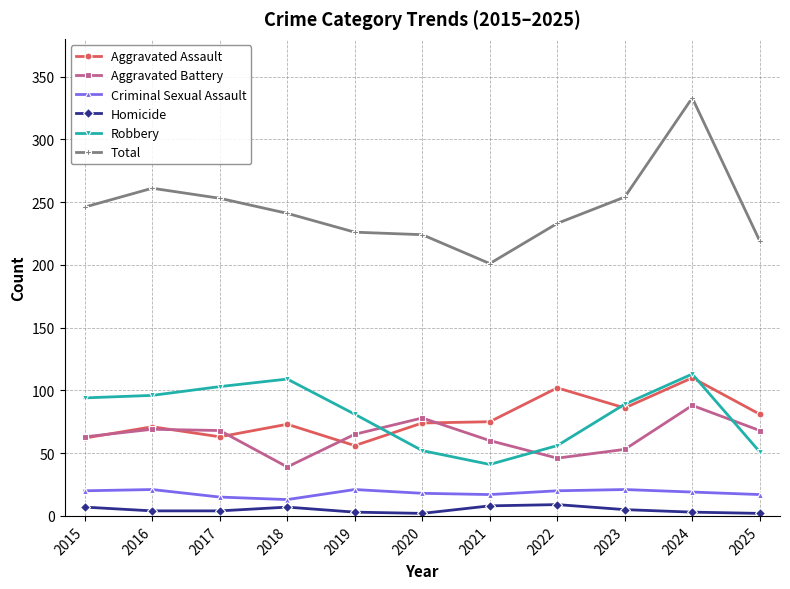

True or false: Criminal Sexual Assault and Aggravated Assault intersect in this chart.

False